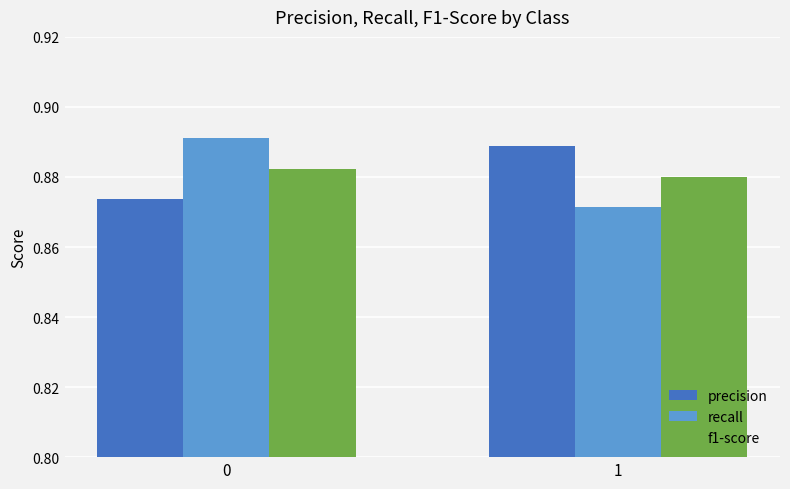

At 0, list the series in order from smallest to largest.

precision, f1-score, recall